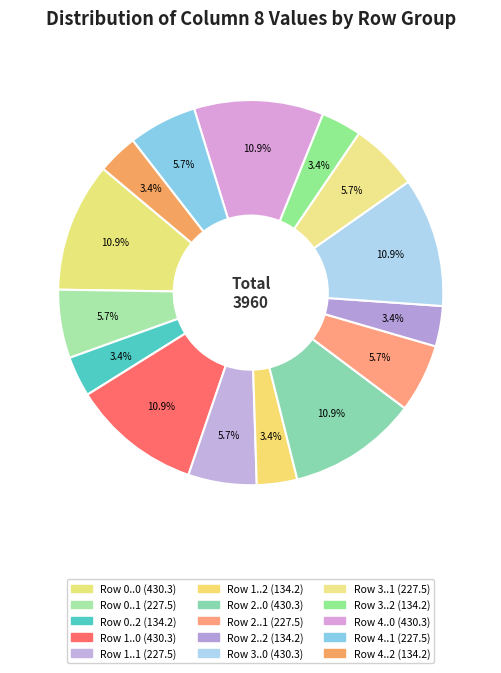

How many segments does this pie chart have?

15